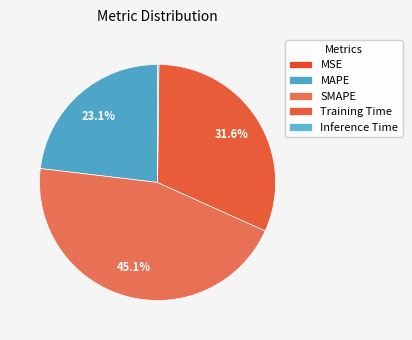

Is it true that Inference Time is 0% of the pie?

True